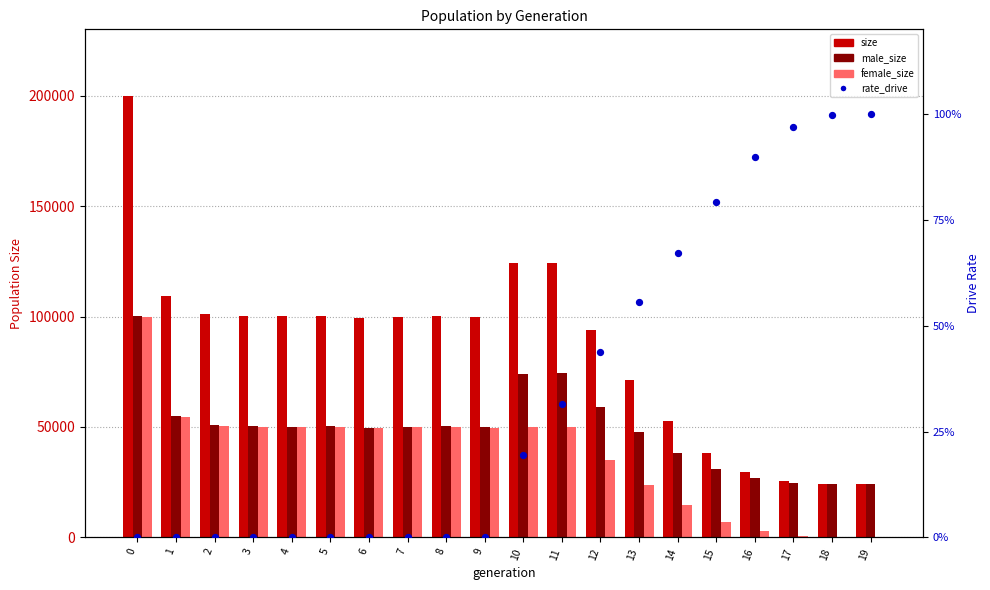

What is the total value across all series at 6?

198802.0